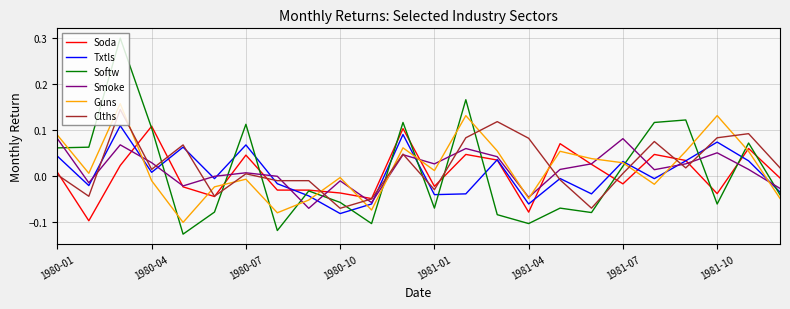

What is the greatest value displayed?

0.3